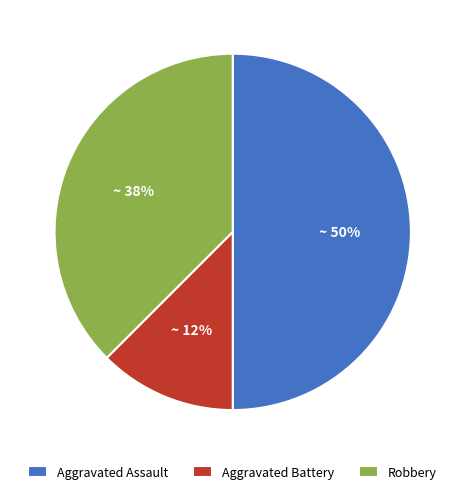

Rank the categories by value from highest to lowest.

Aggravated Assault, Robbery, Aggravated Battery